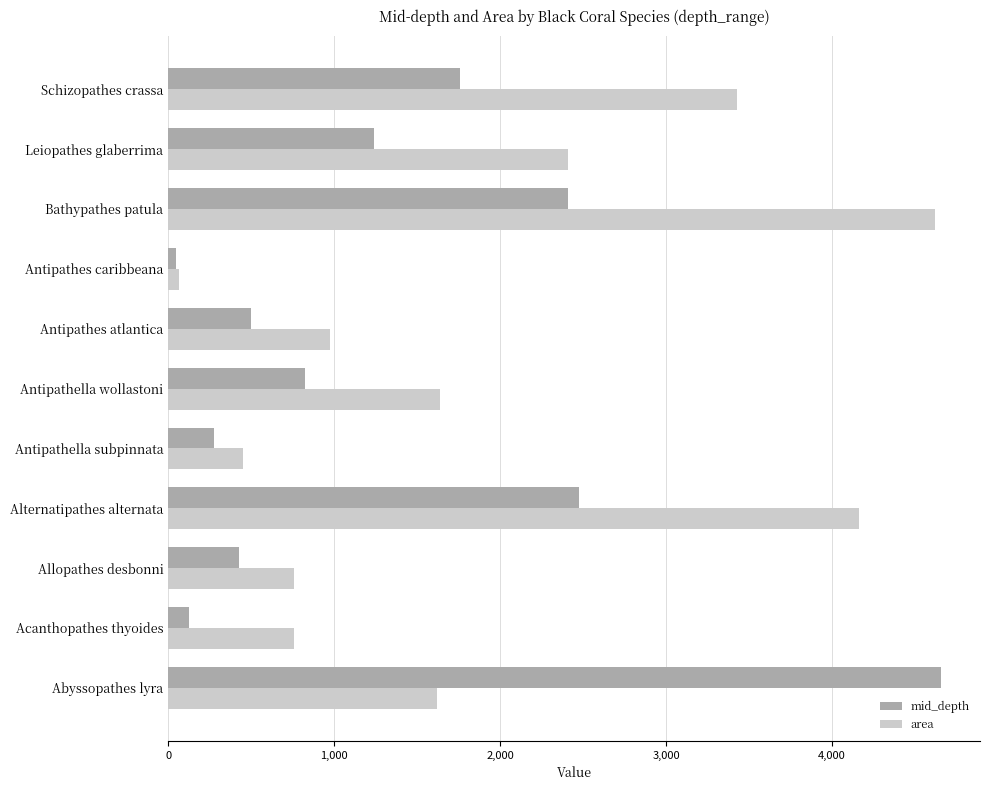

What are all the series names shown in the legend?

mid_depth, area